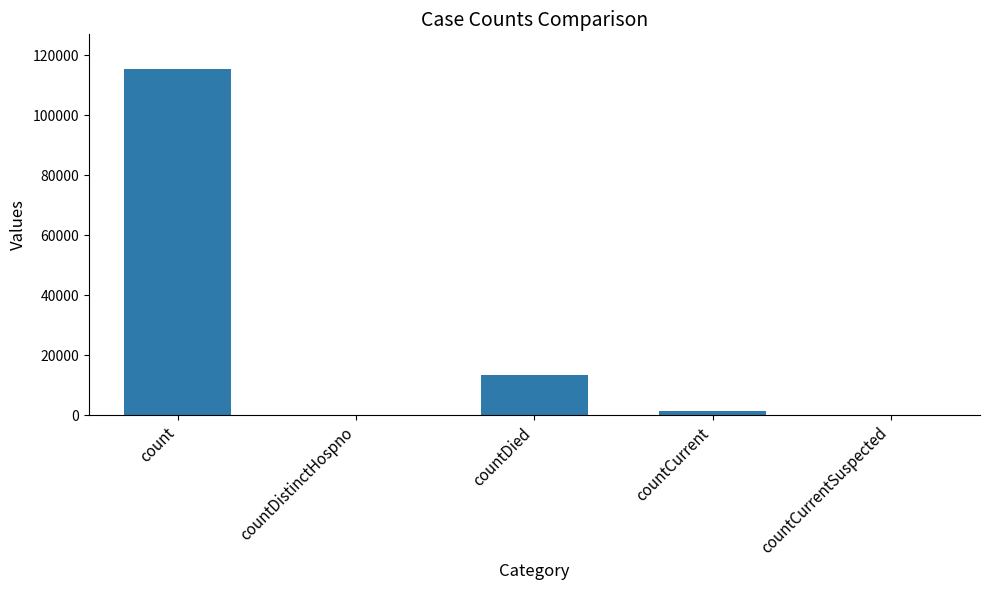

What is the difference between the values at countCurrent and count?

113996